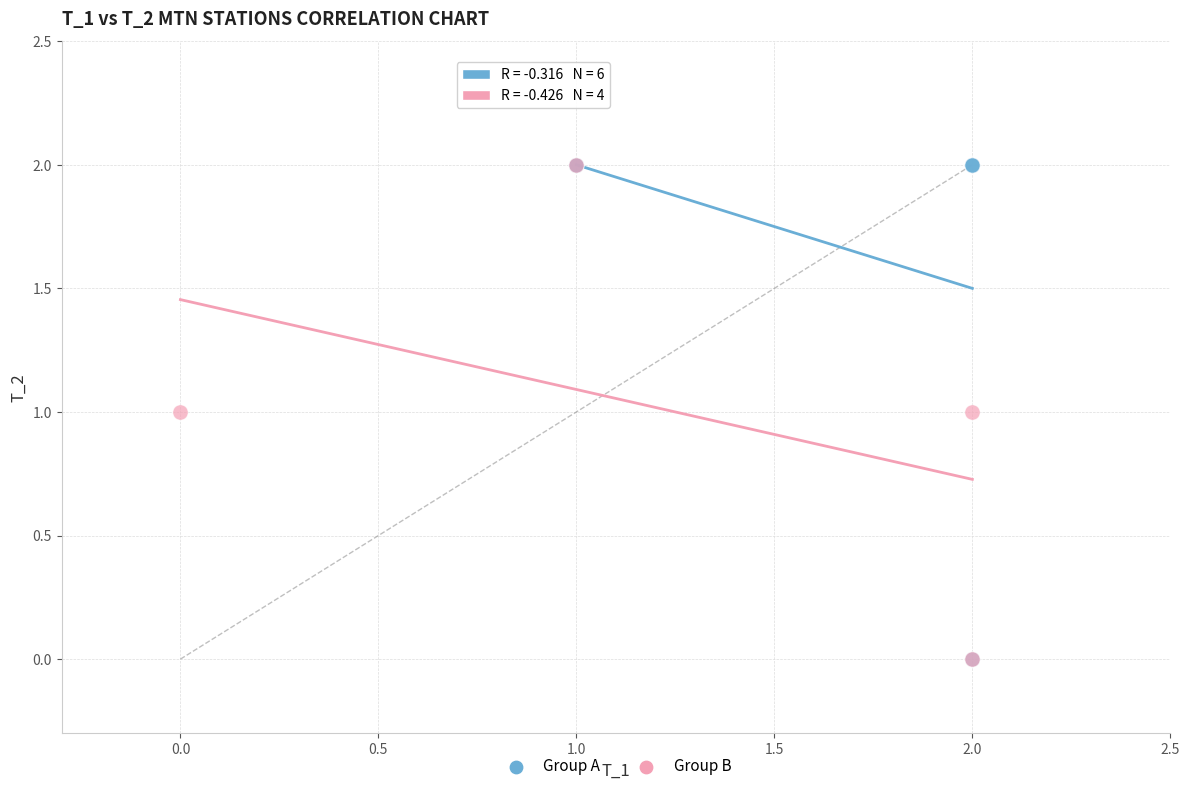

What are all the series names shown in the legend?

Group A, Group B